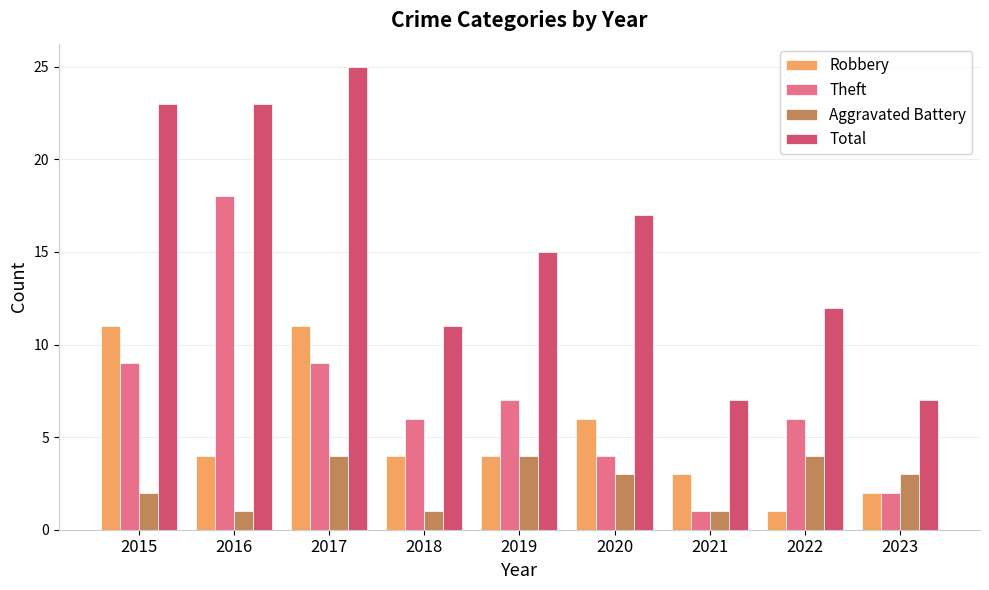

Rank the series by their maximum value, from highest to lowest.

Total, Theft, Robbery, Aggravated Battery